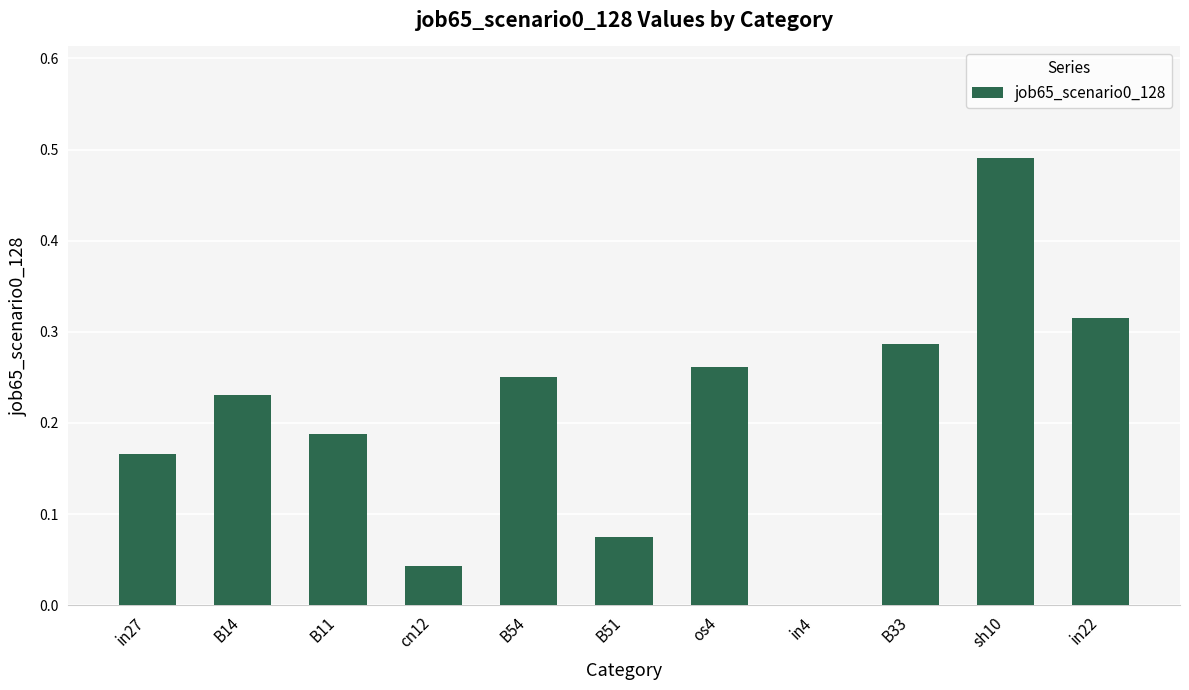

What is the sum of all values?

2.3